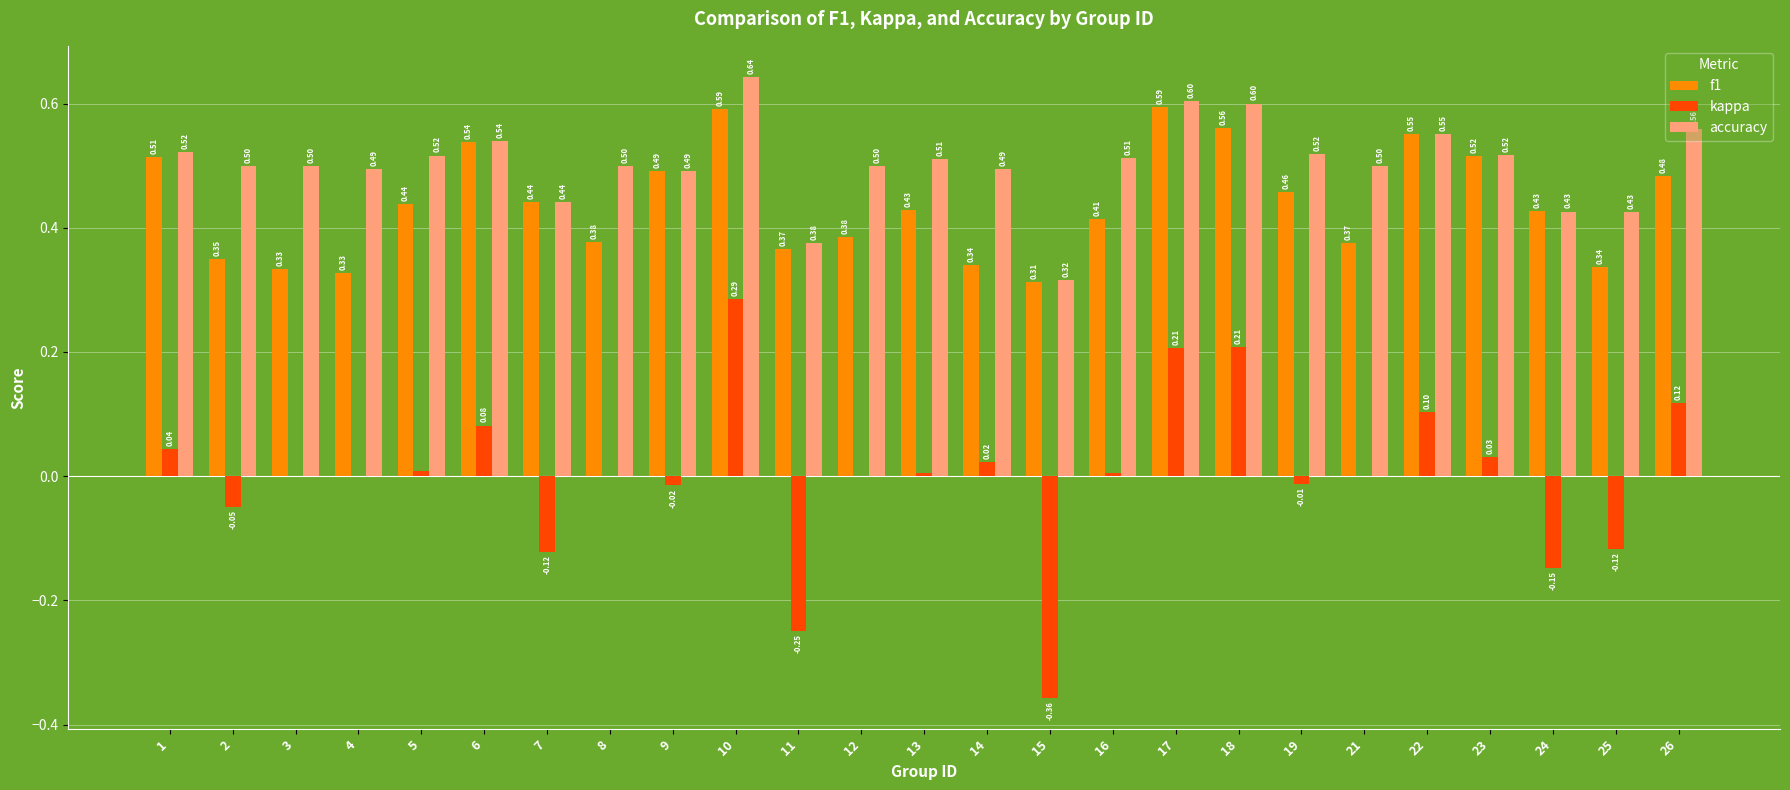

What is the maximum value shown in the chart?

0.6